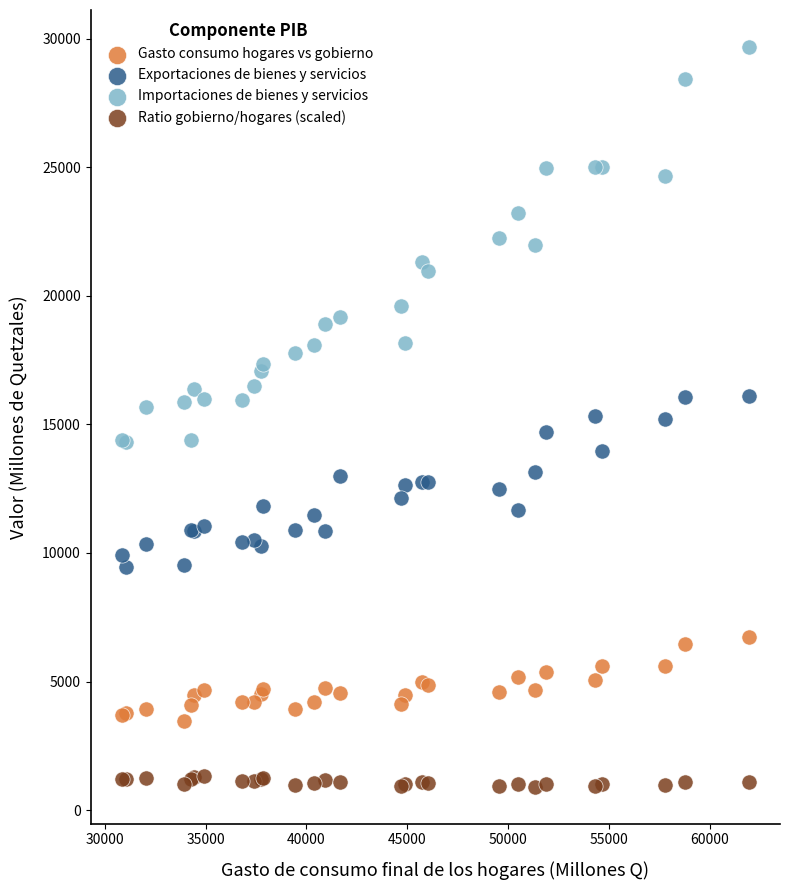

Which series reaches the maximum Y coordinate?

Importaciones de bienes y servicios